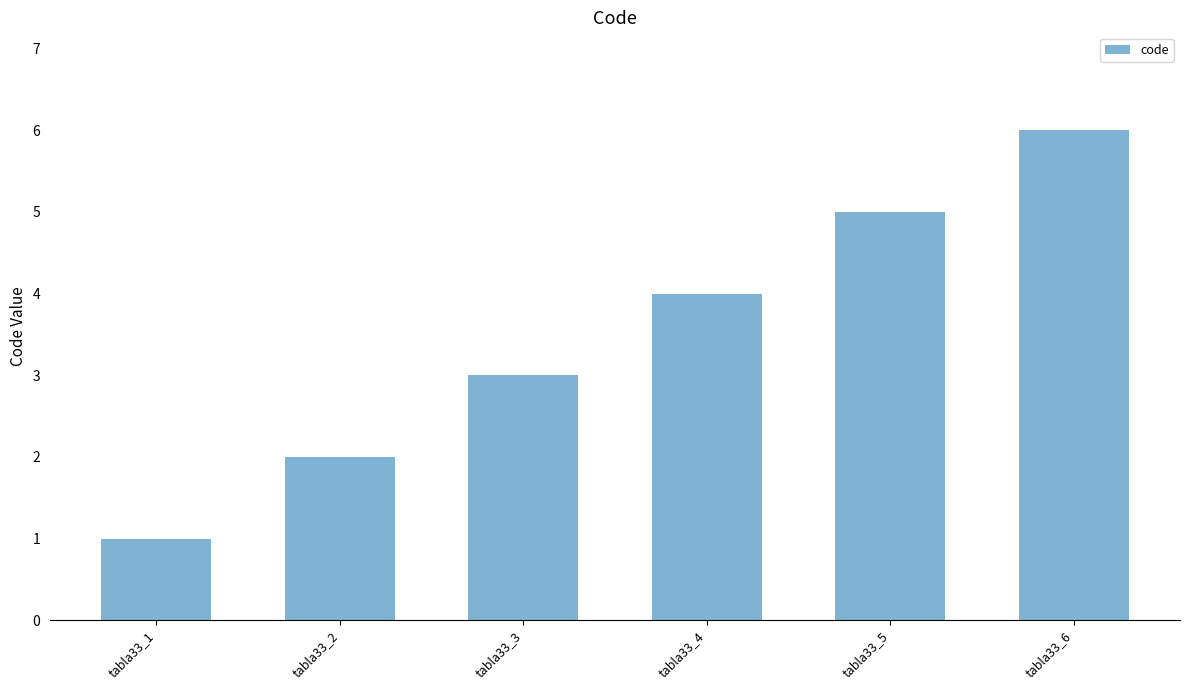

Are the bars horizontal?

No